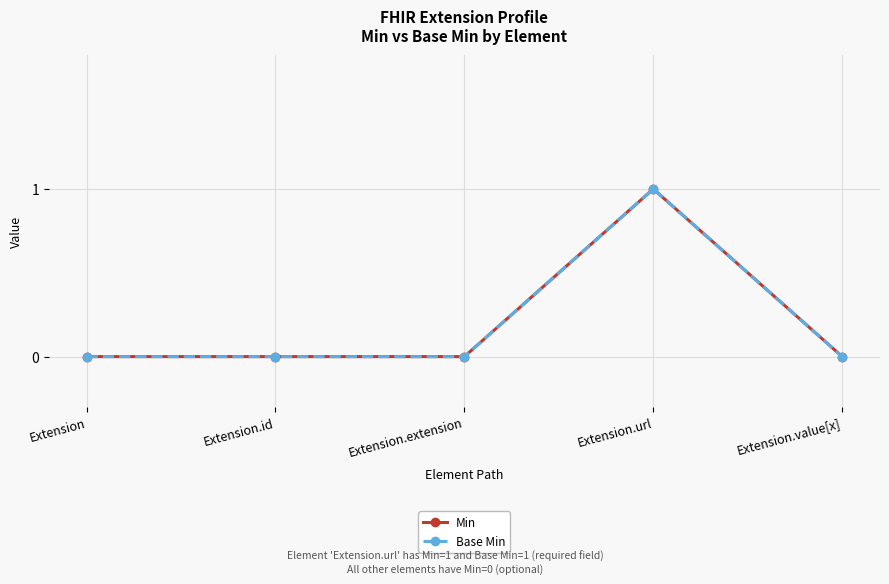

Between Extension.extension and Extension.value[x], which series saw the biggest shift?

Min